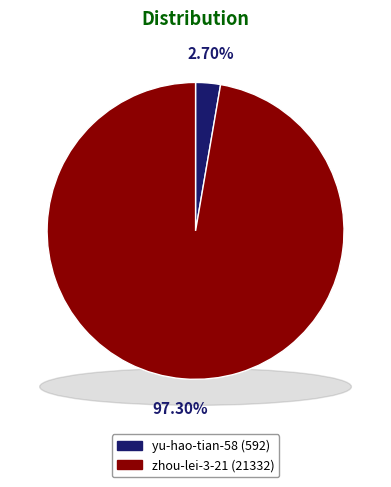

Which category accounts for the majority?

zhou-lei-3-21